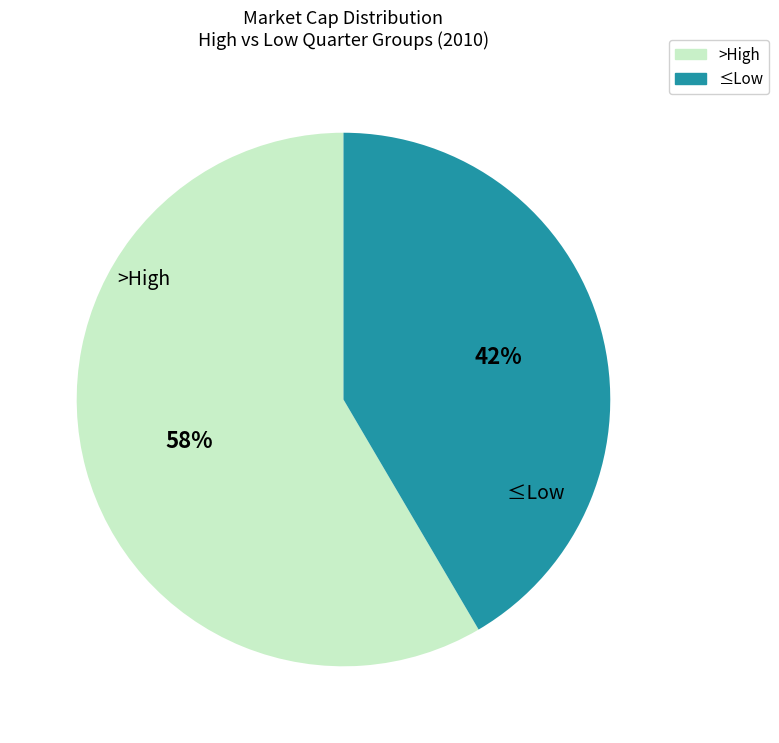

Which category has the smallest portion of the pie?

≤Low